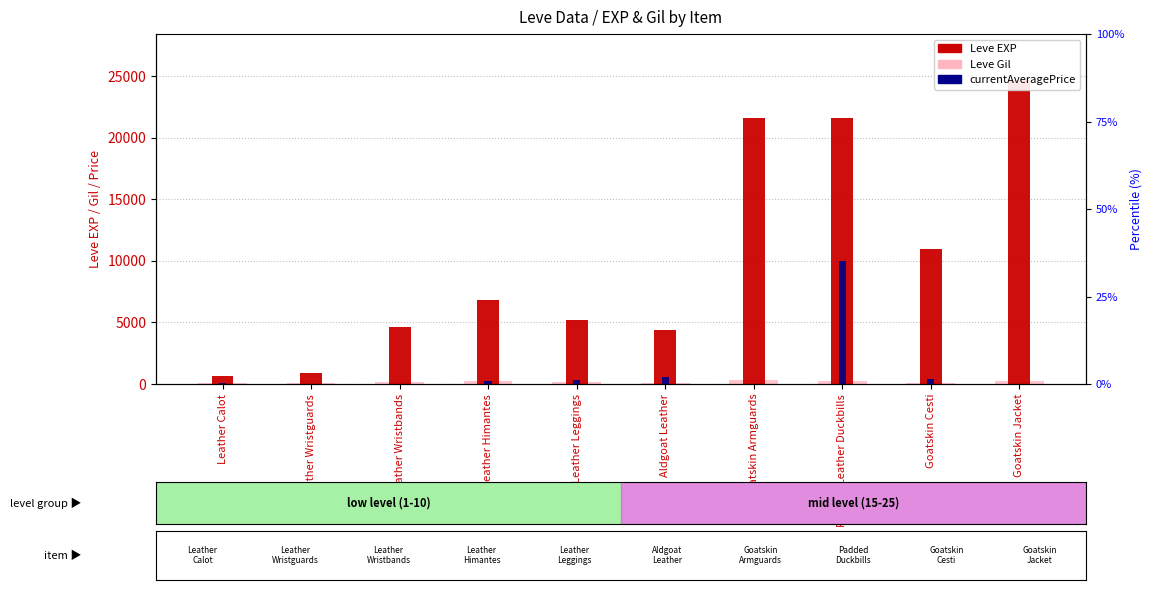

The value of Leve Gil at Goatskin Jacket is 248. True or false?

True